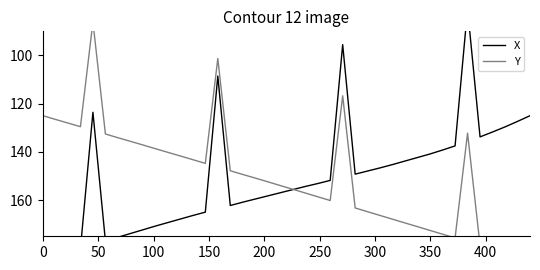

What is the highest value of the Y series?

185.0